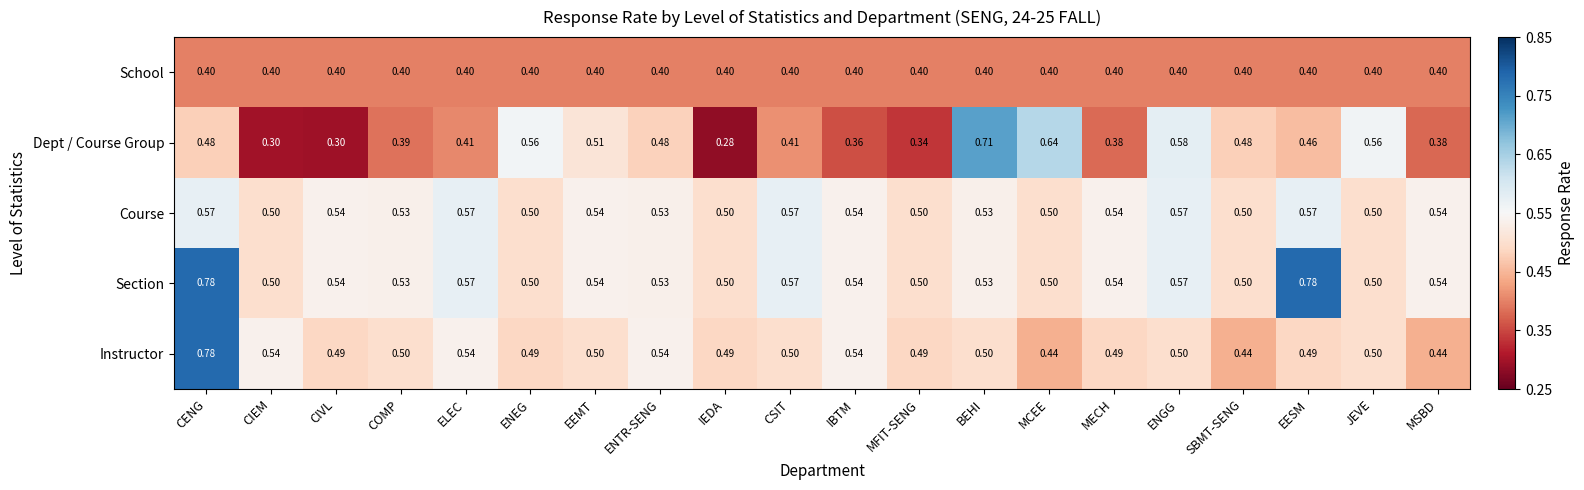

Which series has the widest spread of values?

Dept / Course Group